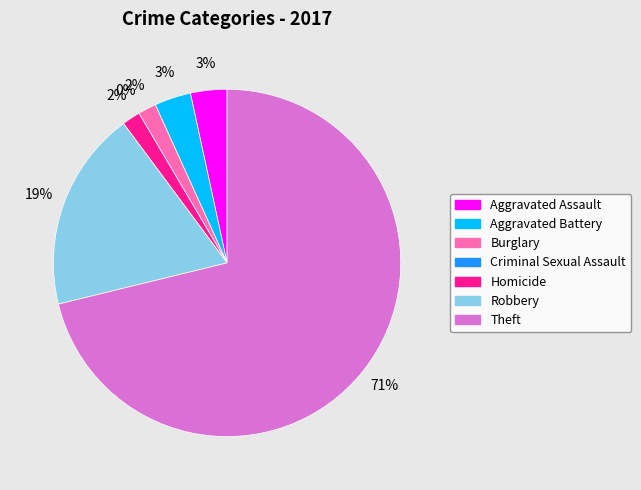

To the nearest percent, what is the average slice percentage?

14%